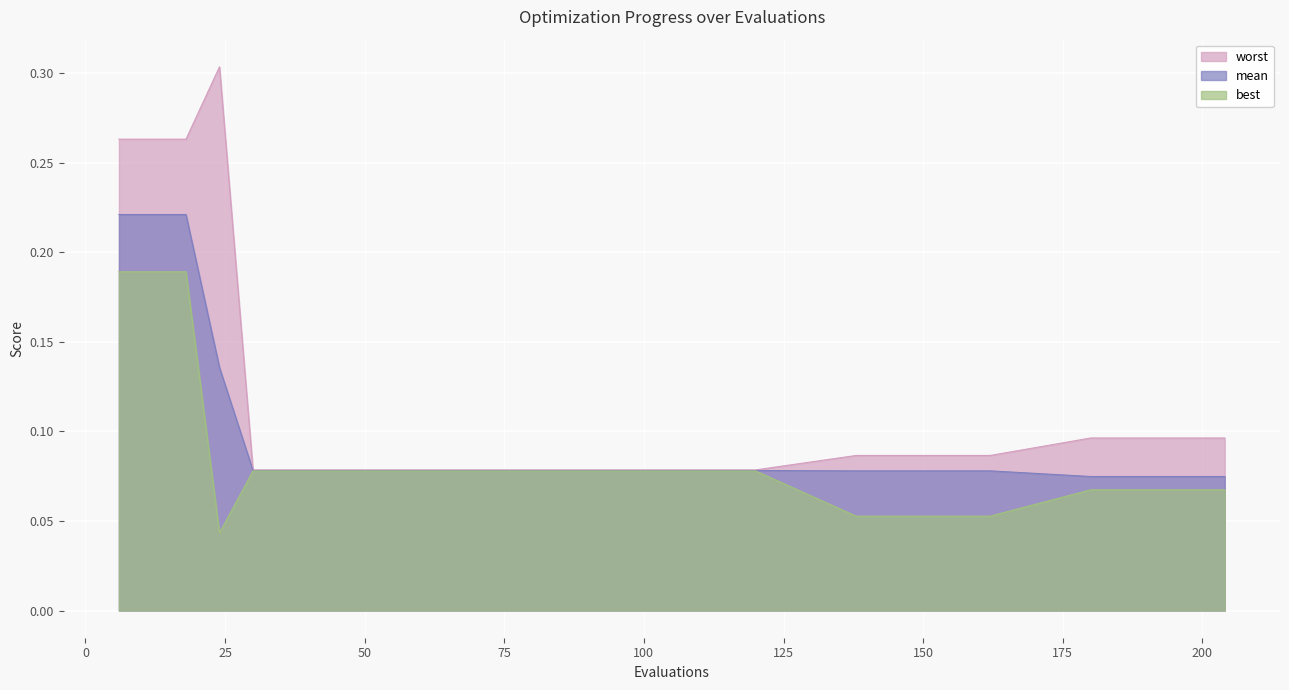

Rank the series by their average value, from lowest to highest.

best, mean, worst